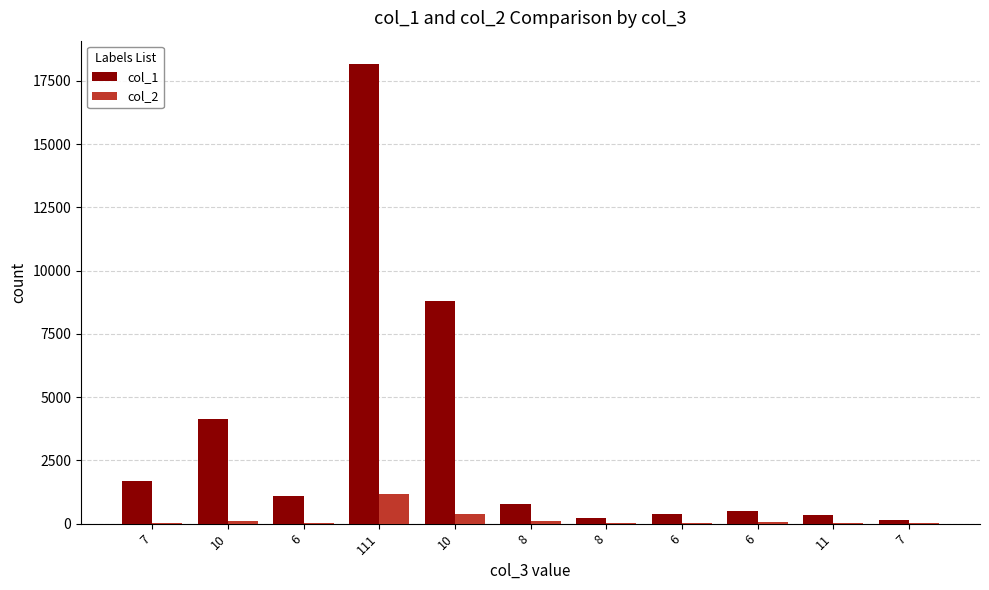

List the series in order of their peak value, lowest first.

col_2, col_1